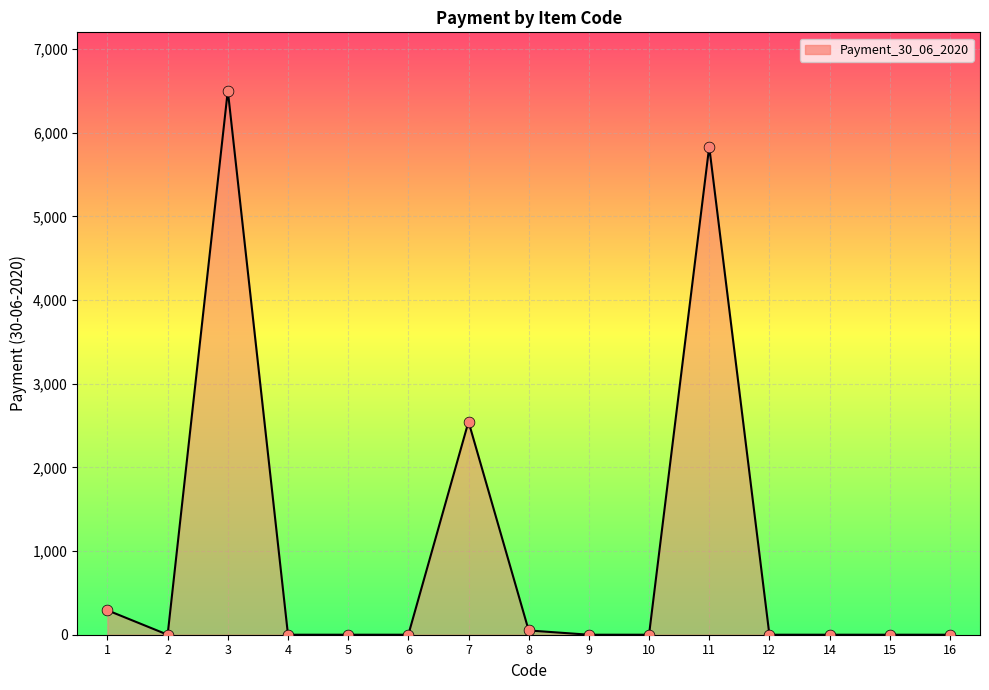

What is the change in value from 3 to 14?

-6504.0